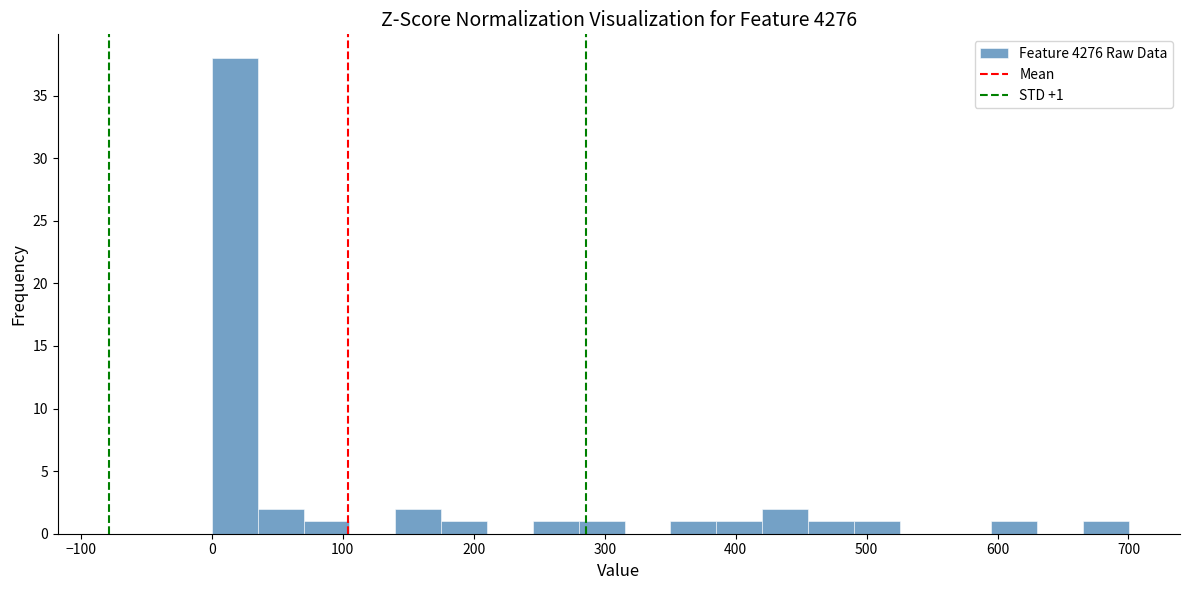

Around what value on the x-axis is the tallest bar? Give the approximate position of its centre, as read against the axis.

20